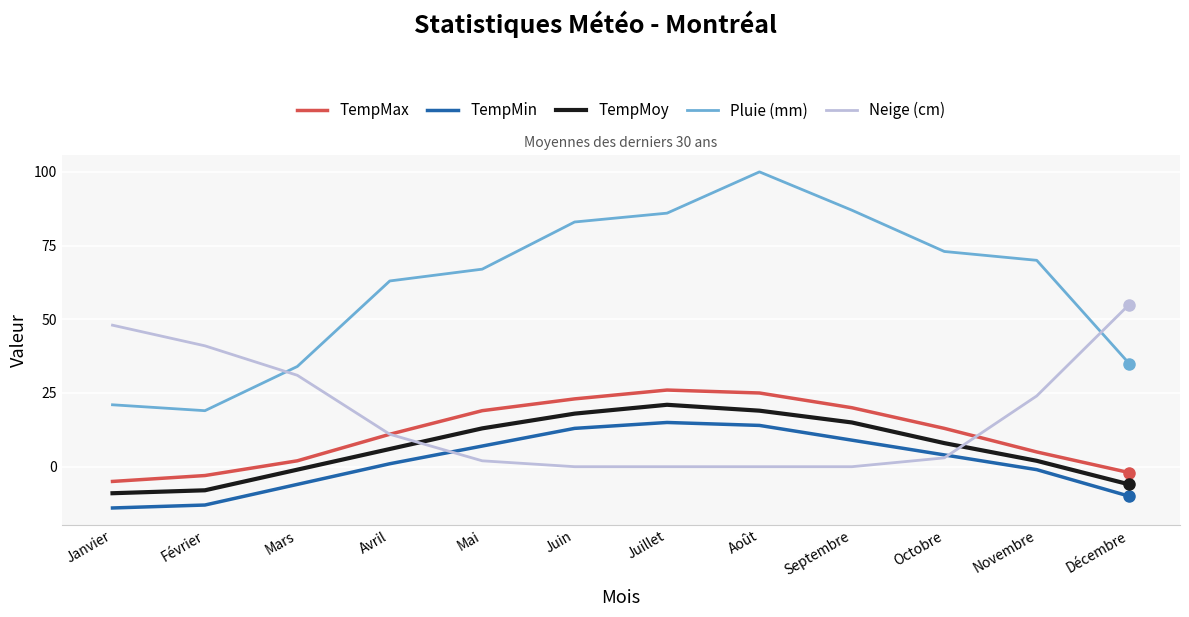

What position from the right is Juillet?

6